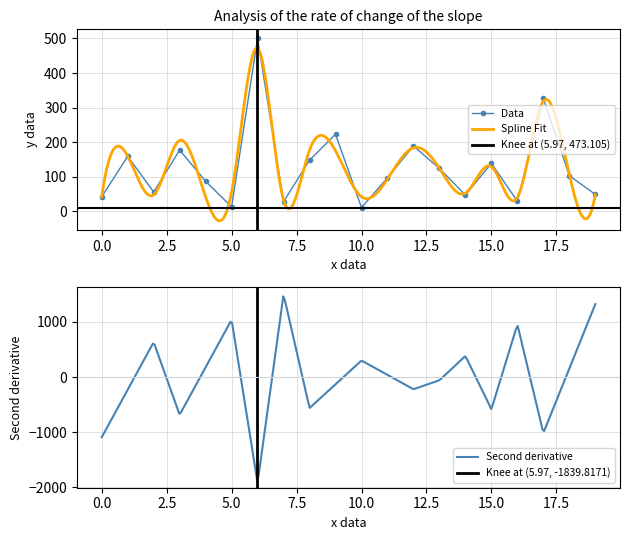

True or false: the data has more than 2 interior local peaks.

True